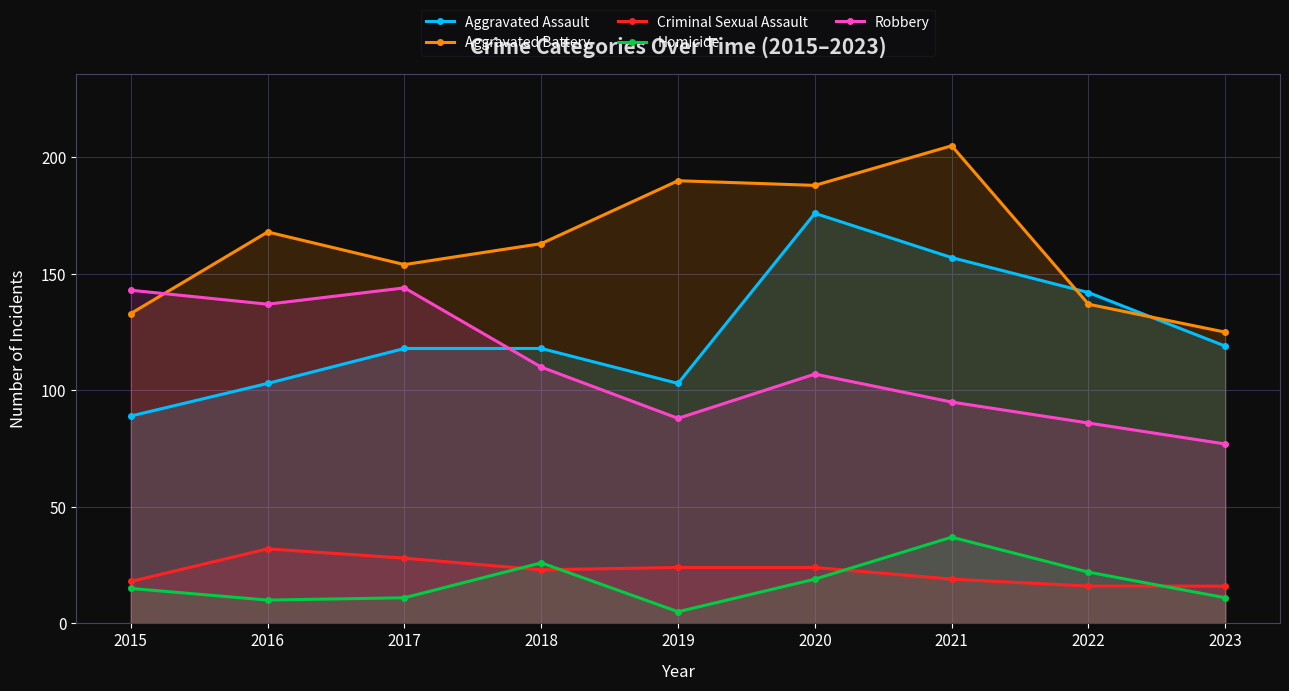

Read the Criminal Sexual Assault value at 2019.

24